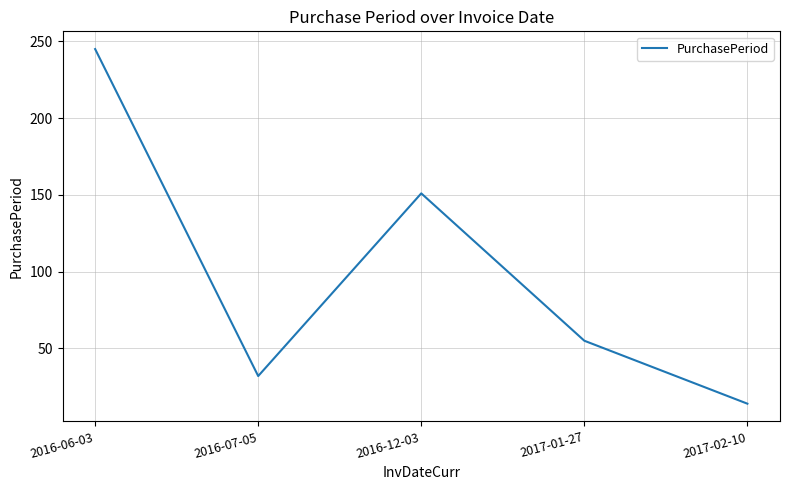

The value at 2016-07-05 is 55. True or false?

False